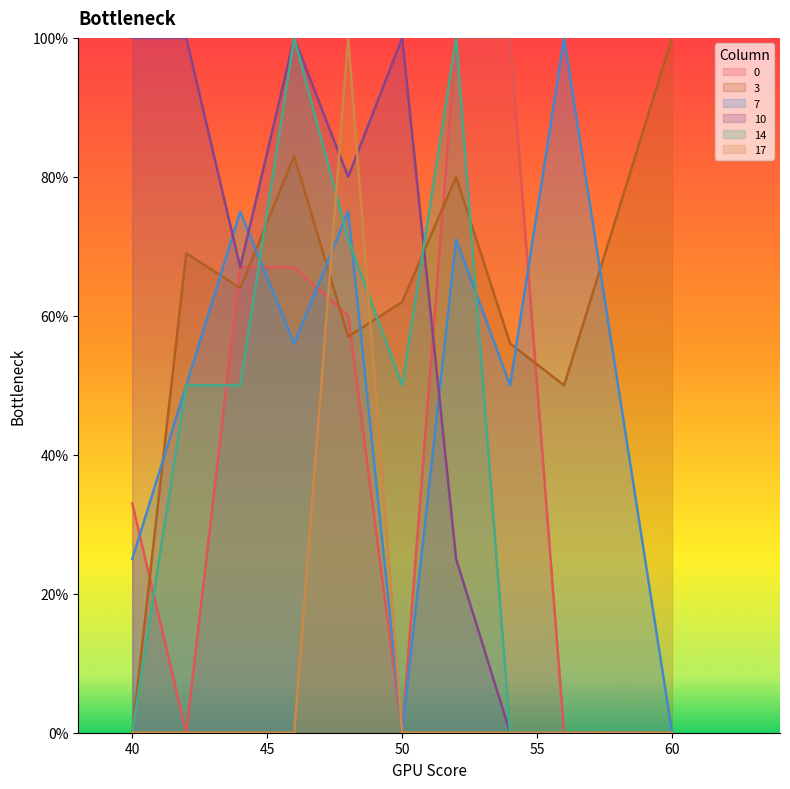

What is the sum of the 10 values at 60 and 52?

25